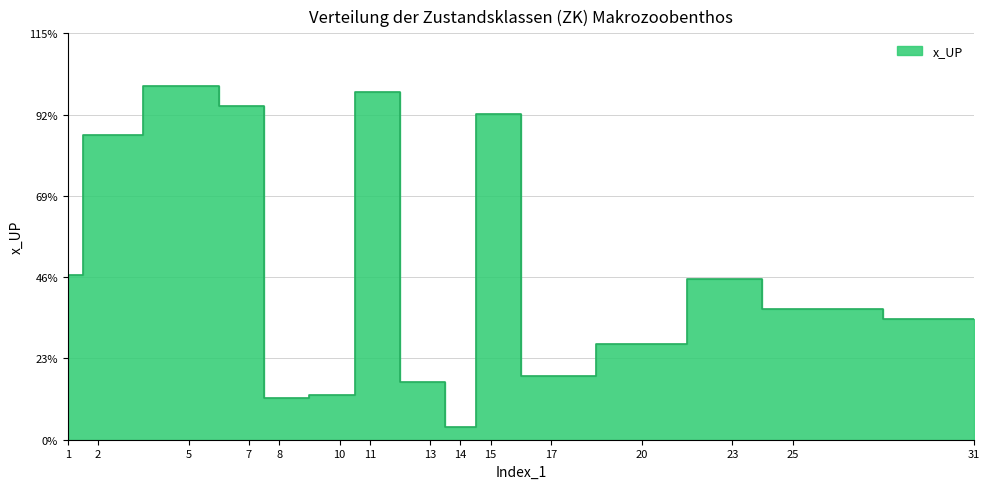

What is the sum of the values at 10 and 7?

23.6